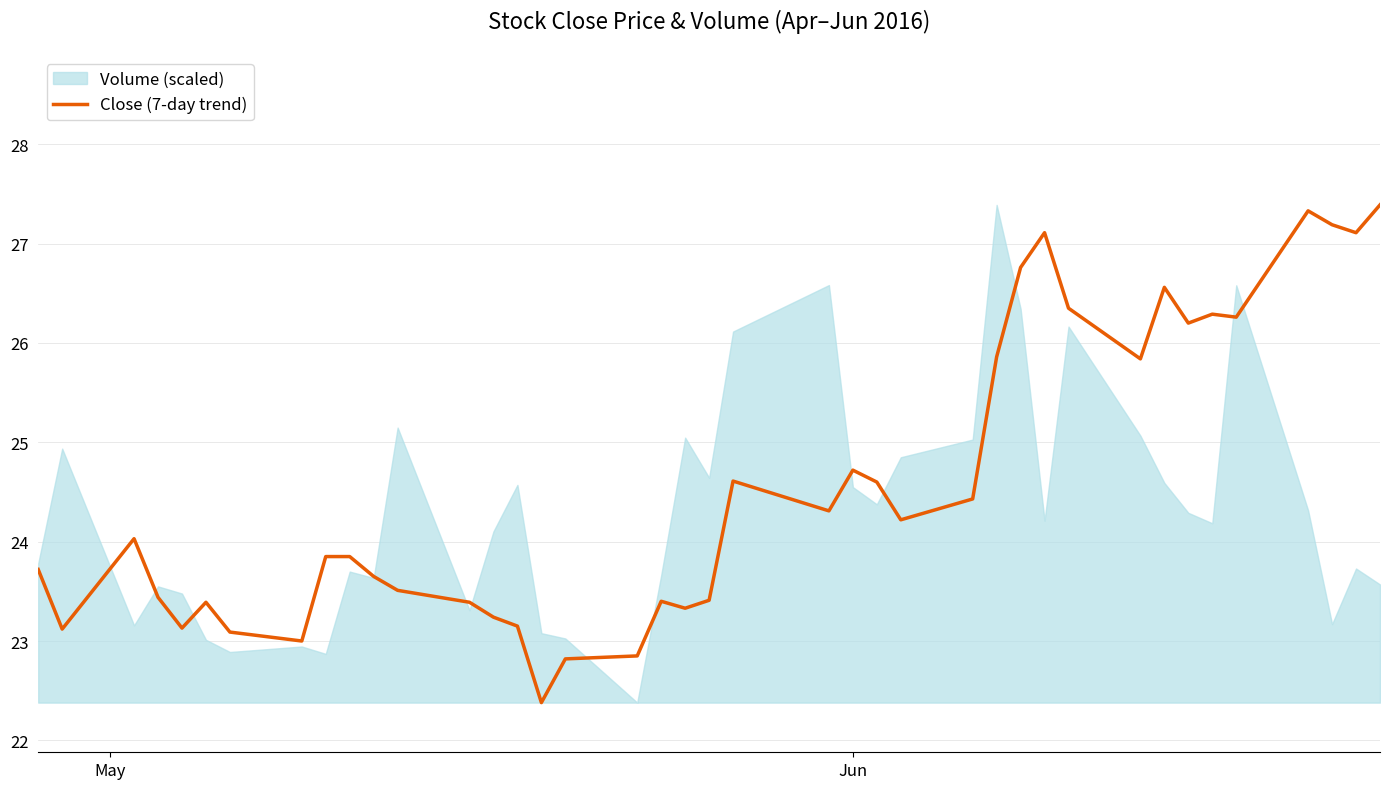

What is the value of the 4th point from the left?

23.4